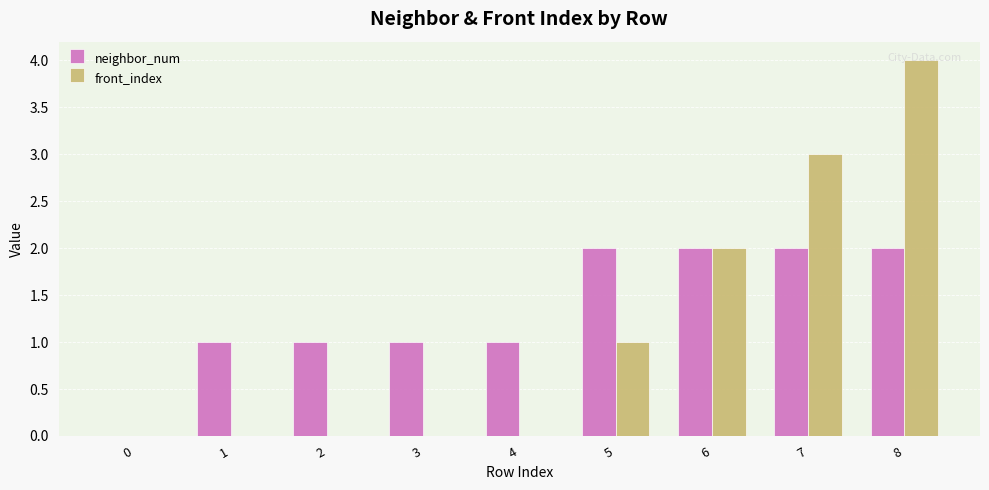

The value of front_index at 4 is 0. True or false?

True